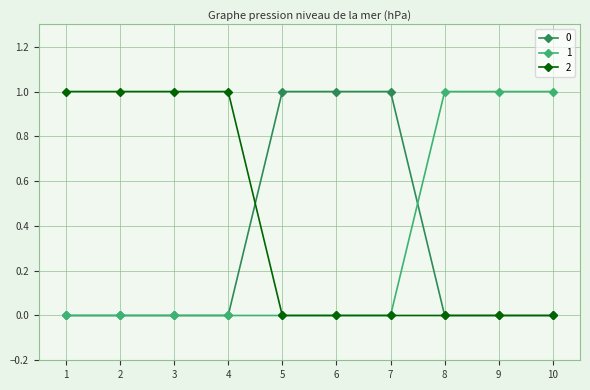

True or false: 1 has a value of 1 at 1.

False